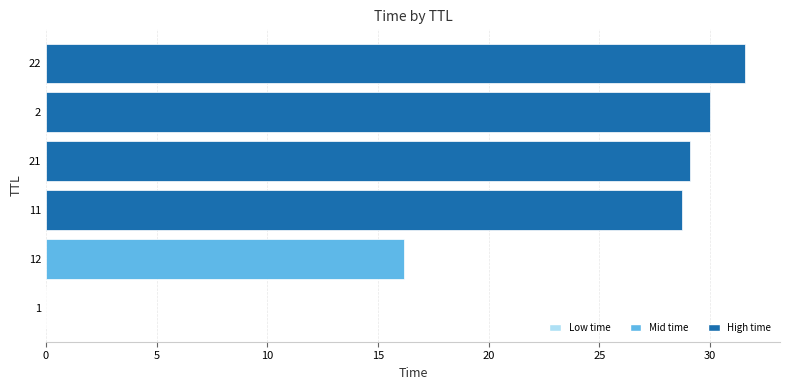

Count the number of categories in the chart.

6